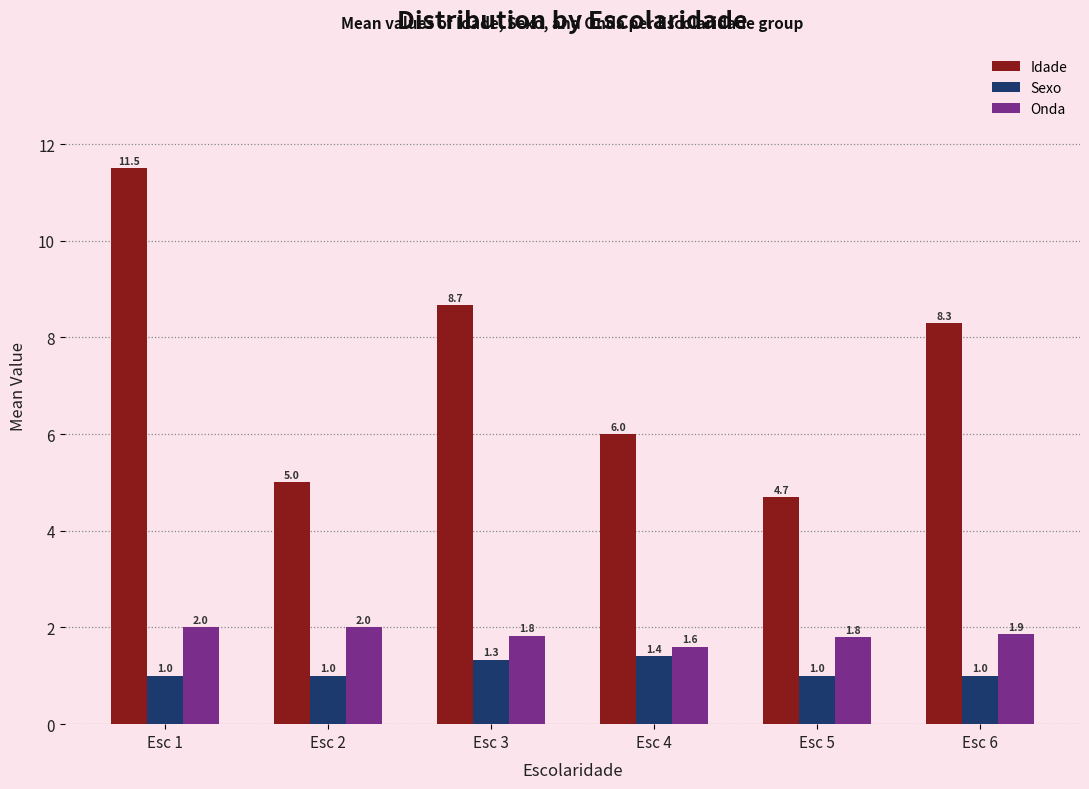

What is the average value of the Idade series?

7.4